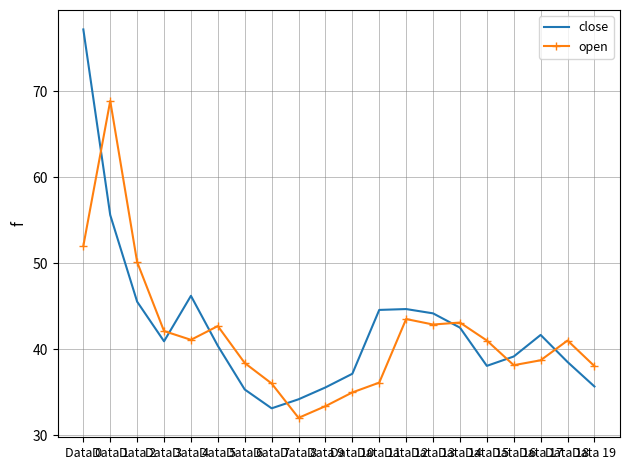

What is the difference between the highest and lowest values at Data 0?

25.2